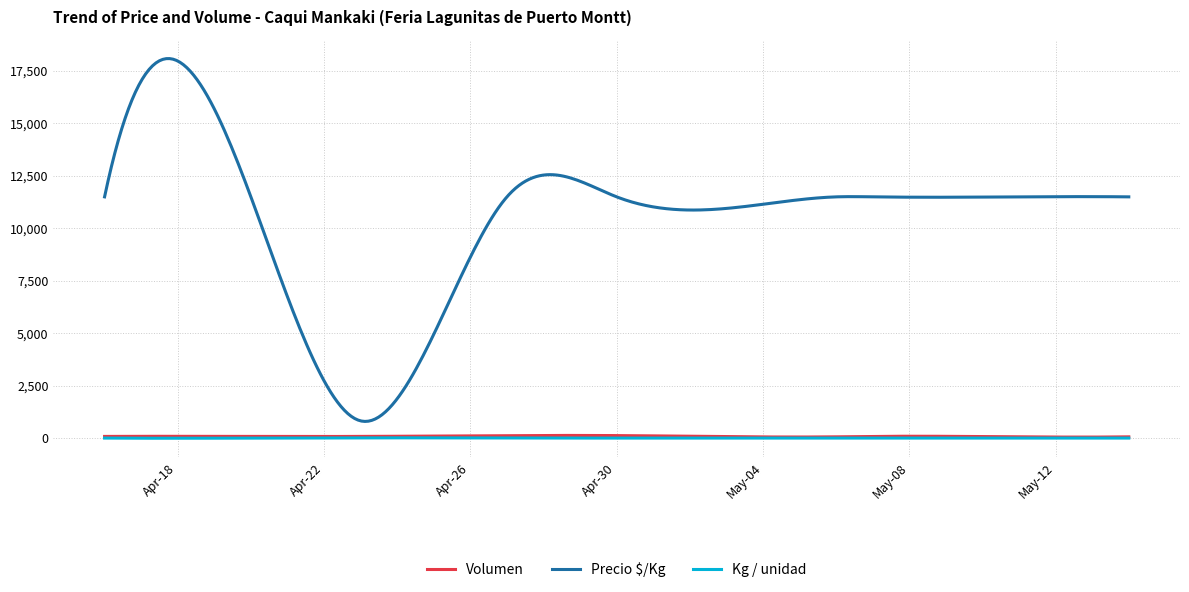

Which series has the largest total across all categories?

Precio $/Kg